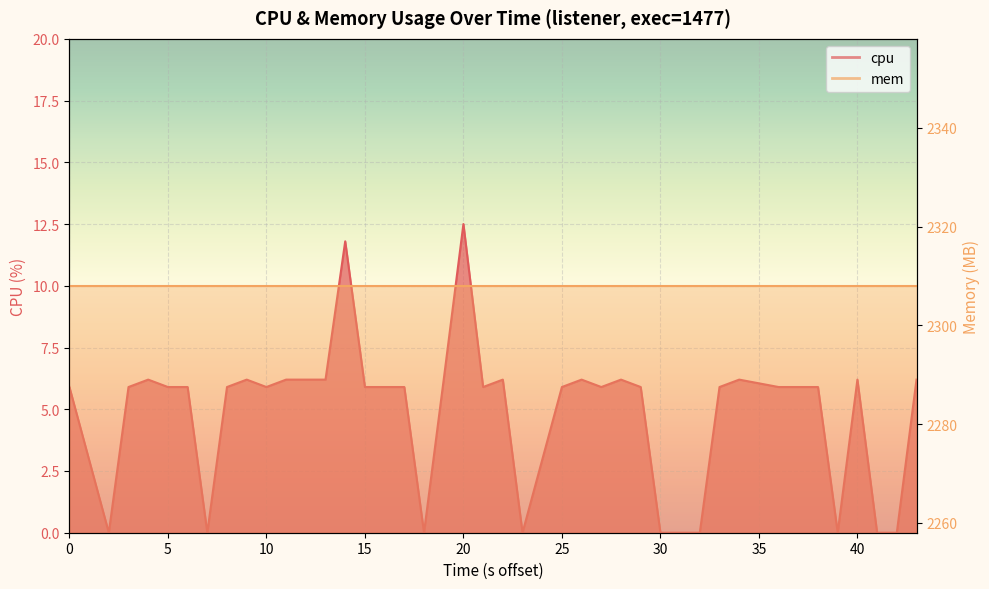

The chart shows a value of 7.9 at 16. True or false?

False